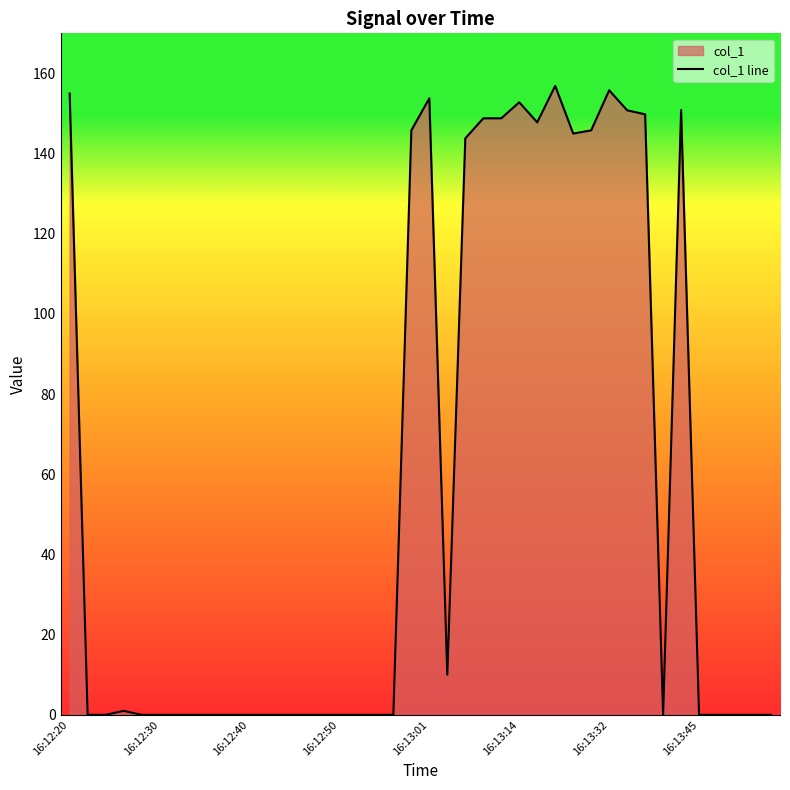

What is the change in value from 16:12:30 to 16:13:14?

+152.8